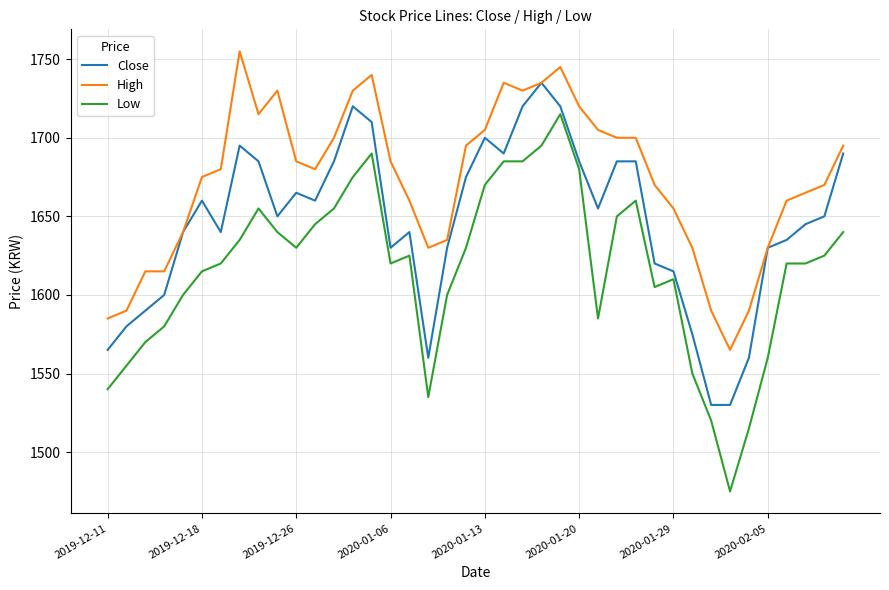

True or false: Close and Low intersect in this chart.

False